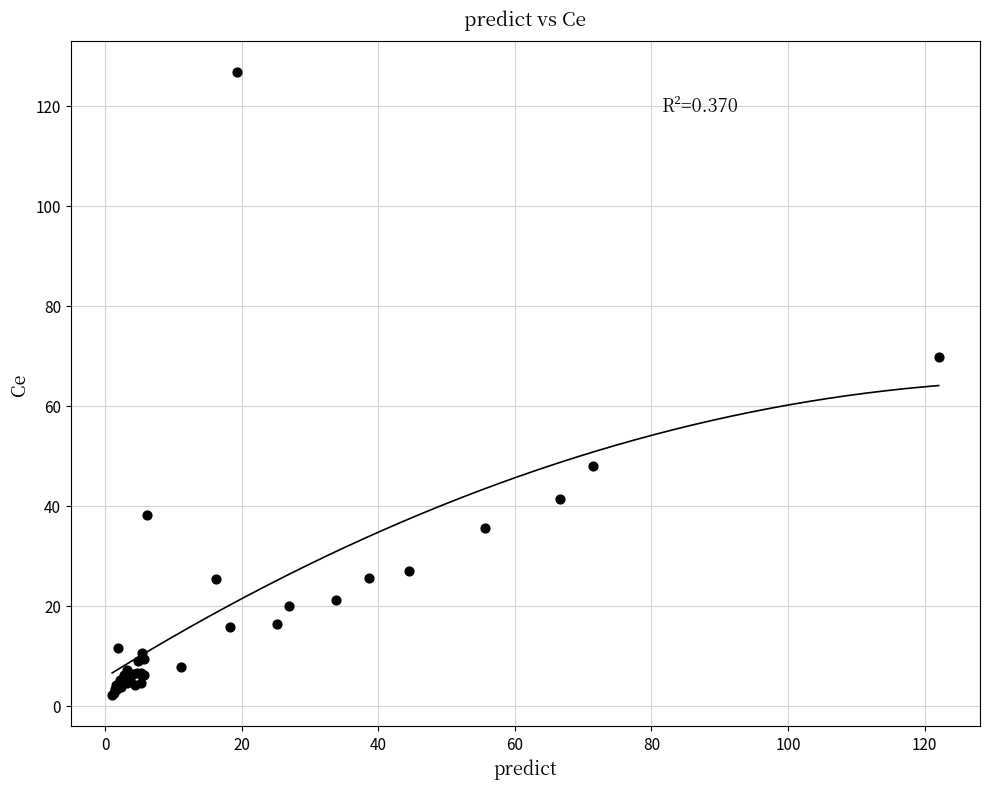

What Y value in the scatter plot is closest to 64?

69.8